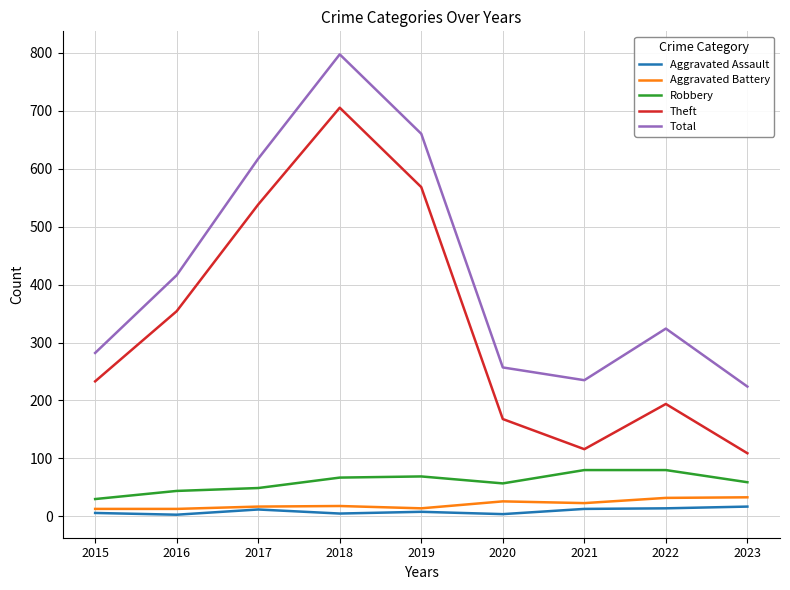

At which label does Robbery first exceed 59?

2018